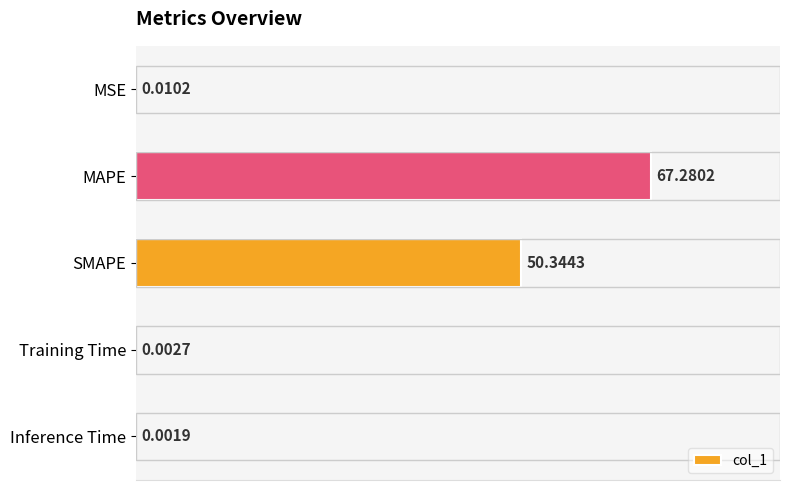

Where is the data nearest to the value 33?

SMAPE